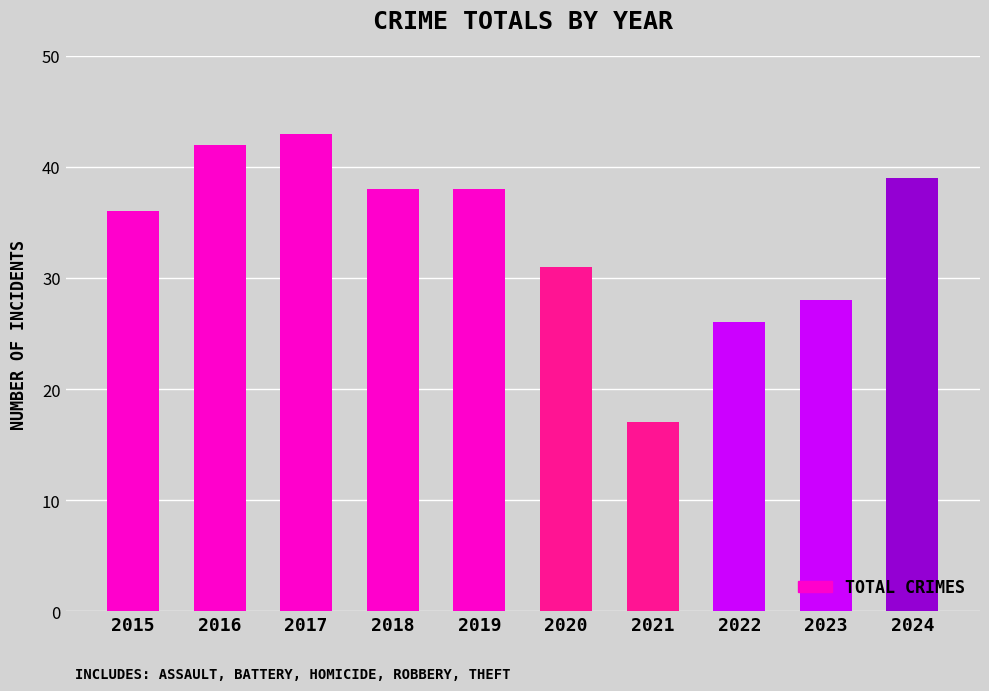

How many distinct data groups are displayed?

1